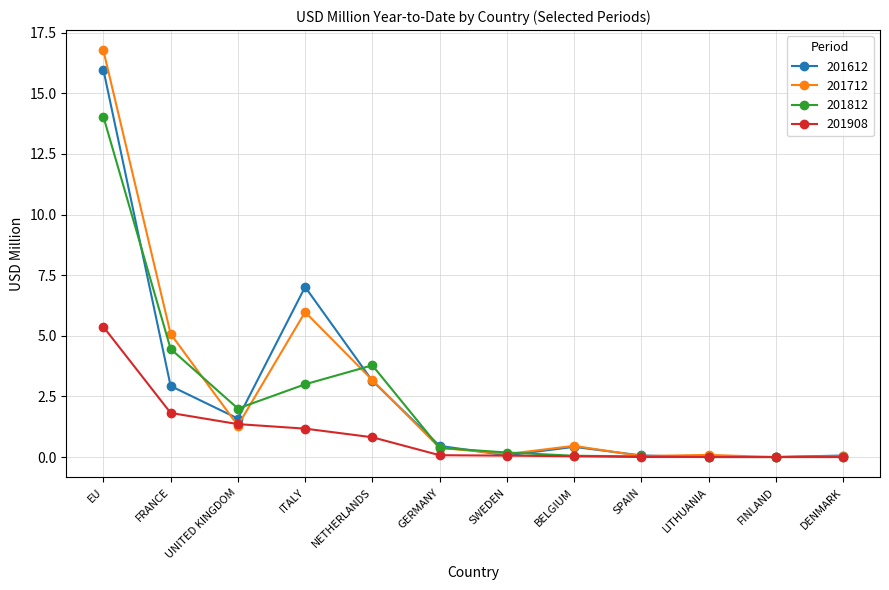

Read the 201812 value at FRANCE.

4.5